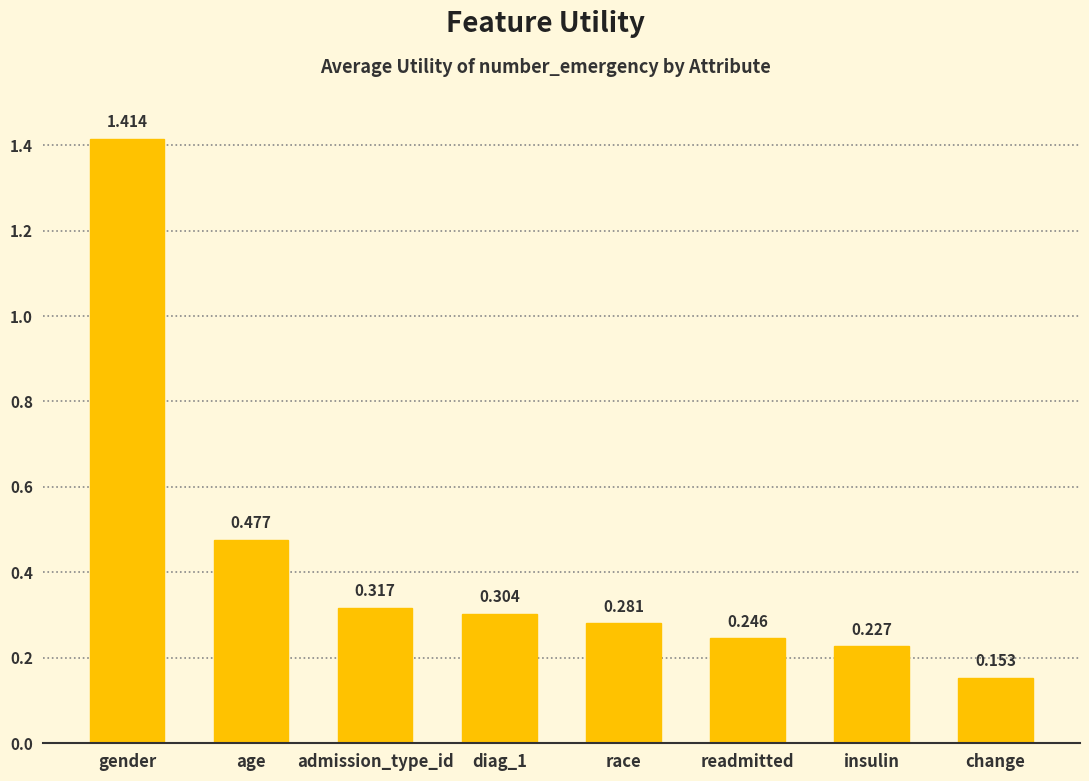

Which label corresponds to the largest value in the chart?

gender